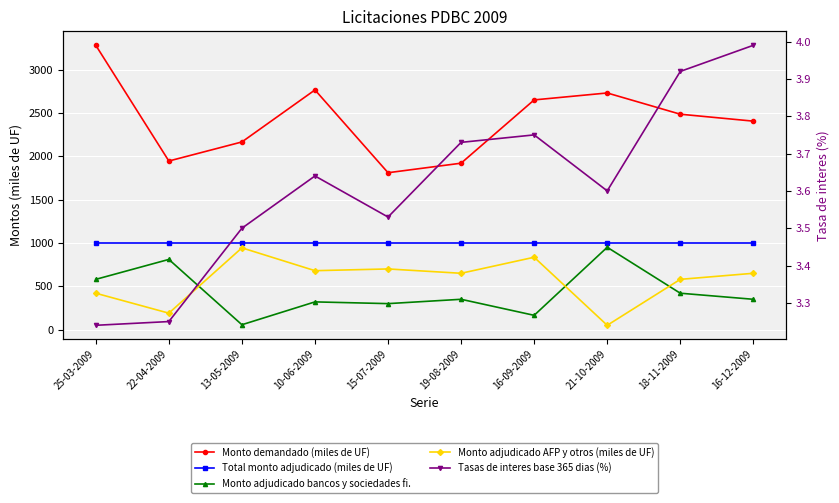

Reading left to right, list all the values displayed in this chart.

Monto demandado (miles de UF): 25-03-2009=3280.0	22-04-2009=1945.0	13-05-2009=2165.0	10-06-2009=2765.0	15-07-2009=1810.0	19-08-2009=1920.0	16-09-2009=2650.0	21-10-2009=2730.0	18-11-2009=2485.0	16-12-2009=2405.0
Total monto adjudicado (miles de UF): 25-03-2009=1000.0	22-04-2009=1000.0	13-05-2009=1000.0	10-06-2009=1000.0	15-07-2009=1000.0	19-08-2009=1000.0	16-09-2009=1000.0	21-10-2009=1000.0	18-11-2009=1000.0	16-12-2009=1000.0
Monto adjudicado bancos y sociedades fi.: 25-03-2009=580.0	22-04-2009=810.0	13-05-2009=56.5	10-06-2009=320.0	15-07-2009=300.0	19-08-2009=350.0	16-09-2009=165.0	21-10-2009=950.0	18-11-2009=420.0	16-12-2009=350.0
Monto adjudicado AFP y otros (miles de UF): 25-03-2009=420.0	22-04-2009=190.0	13-05-2009=943.5	10-06-2009=680.0	15-07-2009=700.0	19-08-2009=650.0	16-09-2009=835.0	21-10-2009=50.0	18-11-2009=580.0	16-12-2009=650.0
Tasas de interes base 365 dias (%): 25-03-2009=3.2	22-04-2009=3.2	13-05-2009=3.5	10-06-2009=3.6	15-07-2009=3.5	19-08-2009=3.7	16-09-2009=3.8	21-10-2009=3.6	18-11-2009=3.9	16-12-2009=4.0